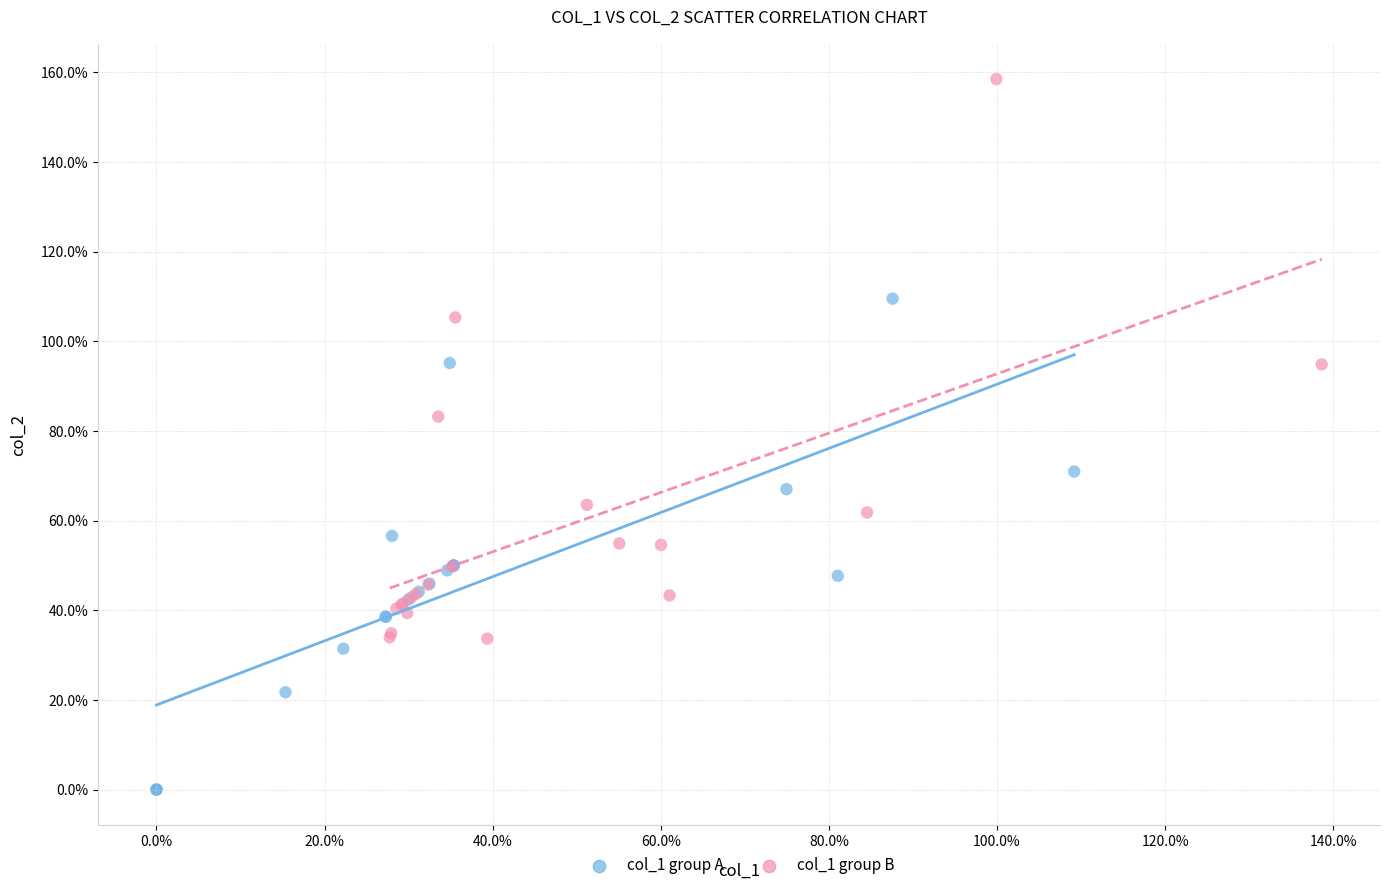

What are all the series names shown in the legend?

col_1 group A, col_1 group B